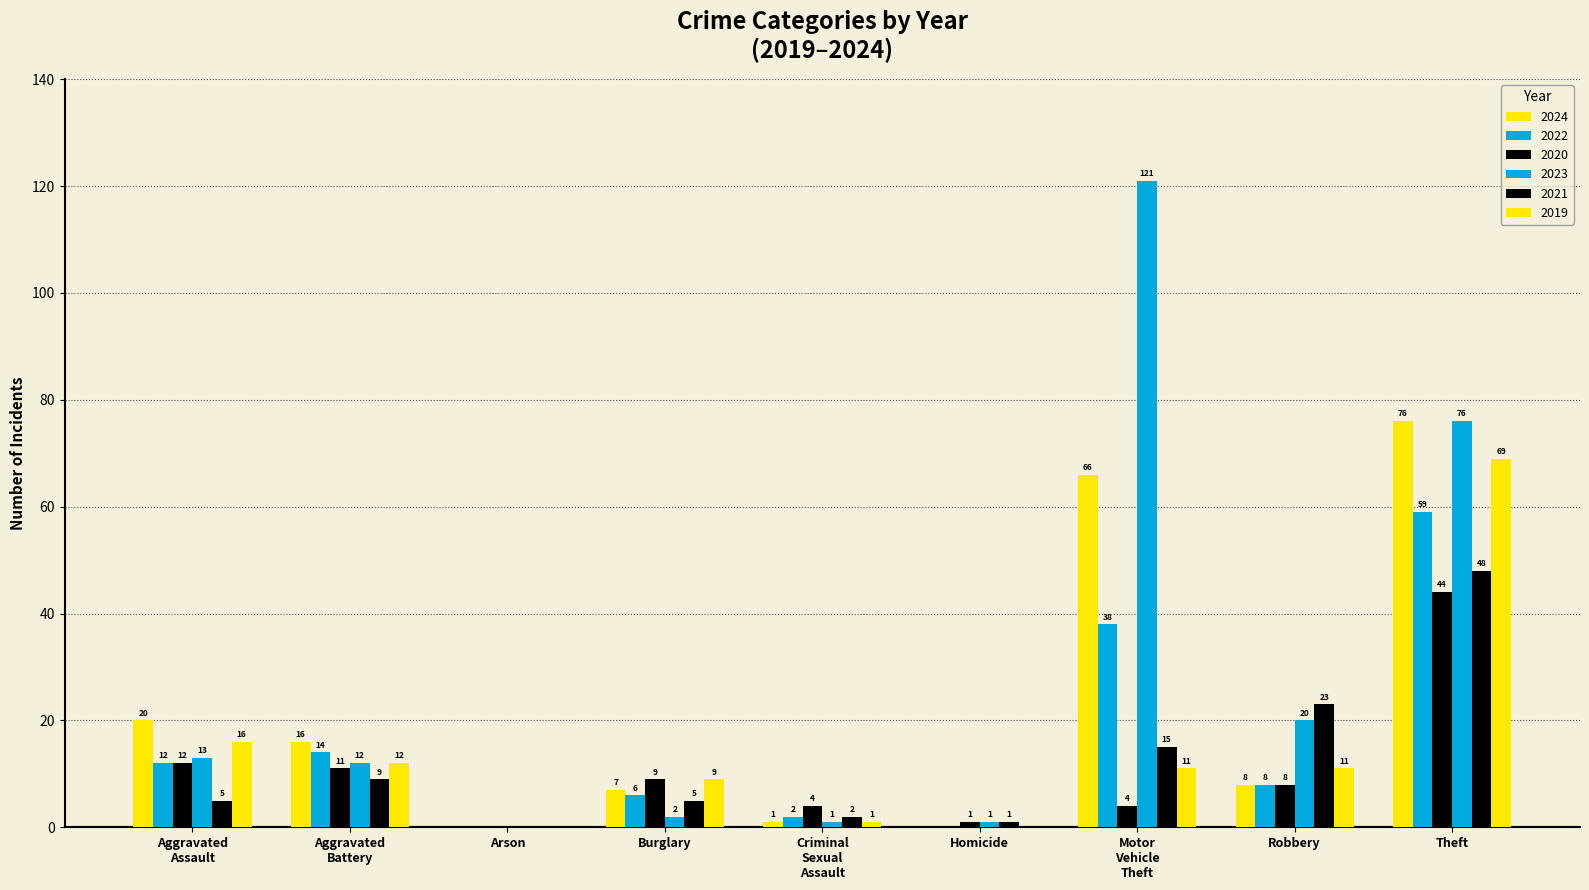

Which label corresponds to the smallest value in the chart?

Arson